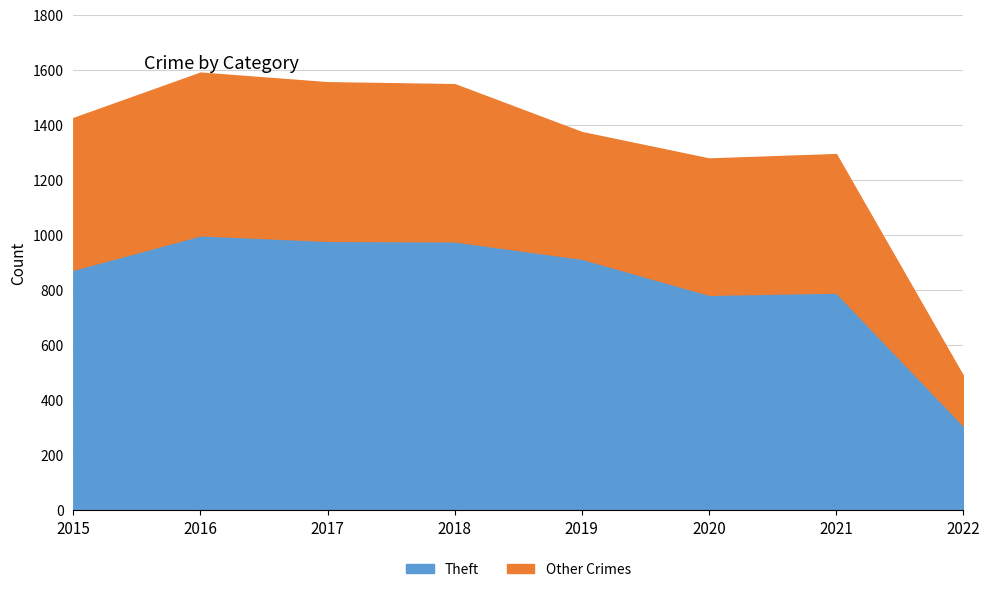

Between 2019 and 2017, which is larger?

2017